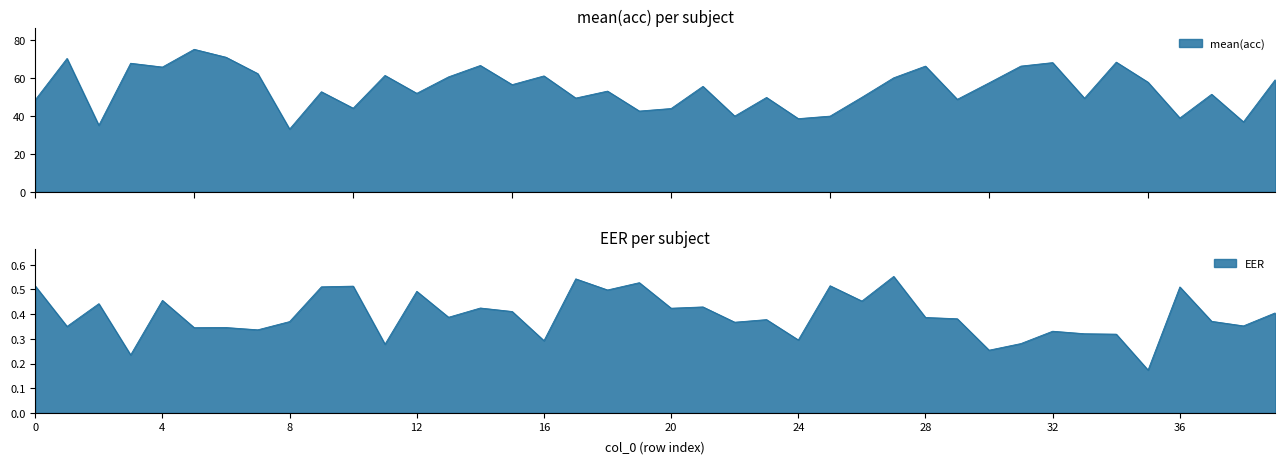

Which series has the largest range (max minus min)?

mean(acc)